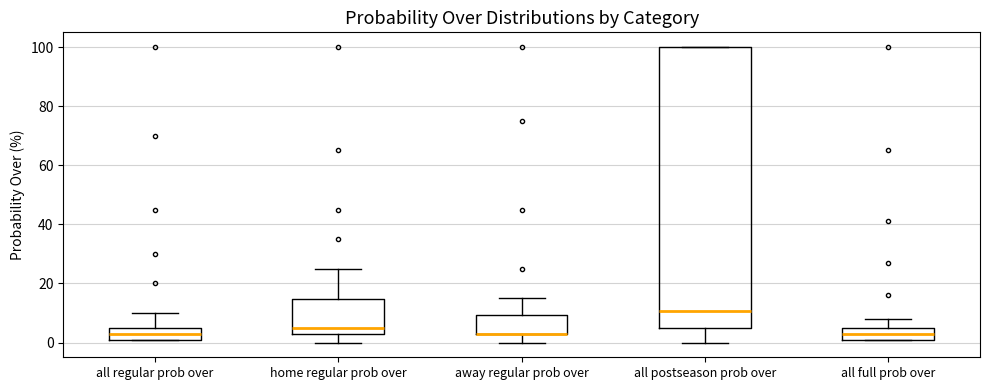

Where is the lower edge of the box for away regular prob over on the y-axis? The values are not printed on the chart, so give them approximately, as read against the axis.

4